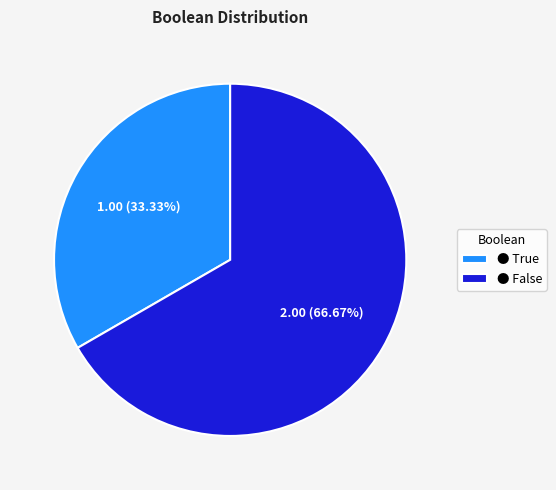

Rank the categories by value from lowest to highest.

● True, ● False